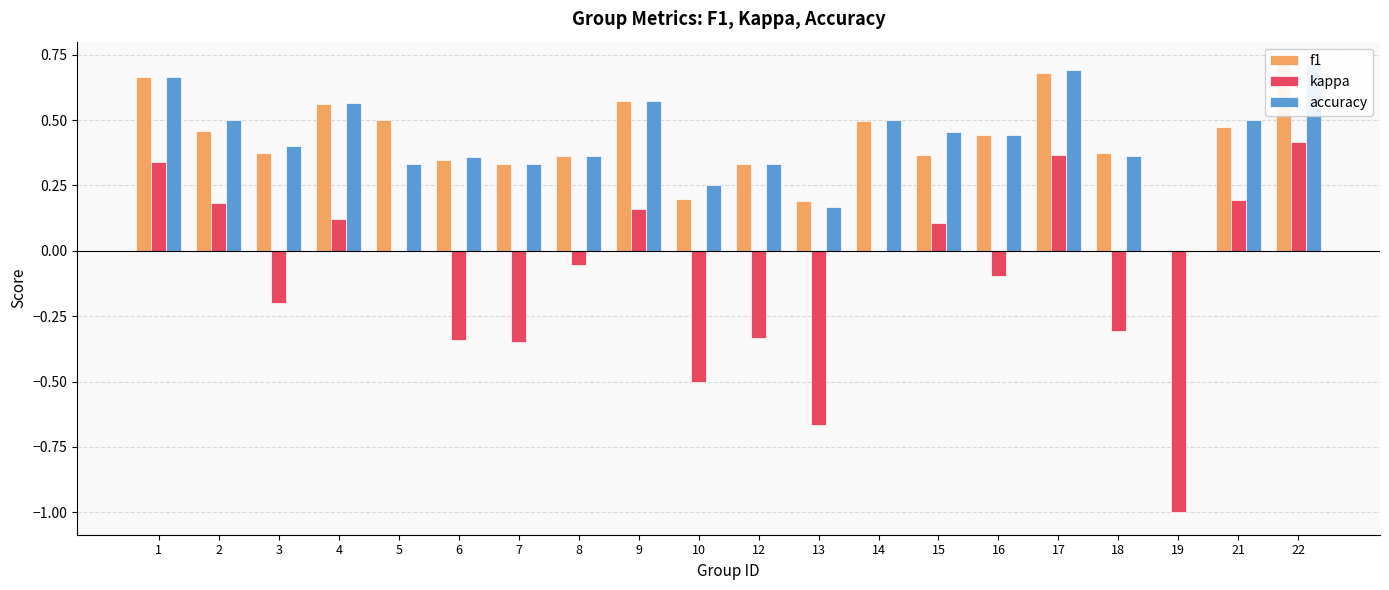

What is the value of the f1 bar at the 12th from the left?

0.2